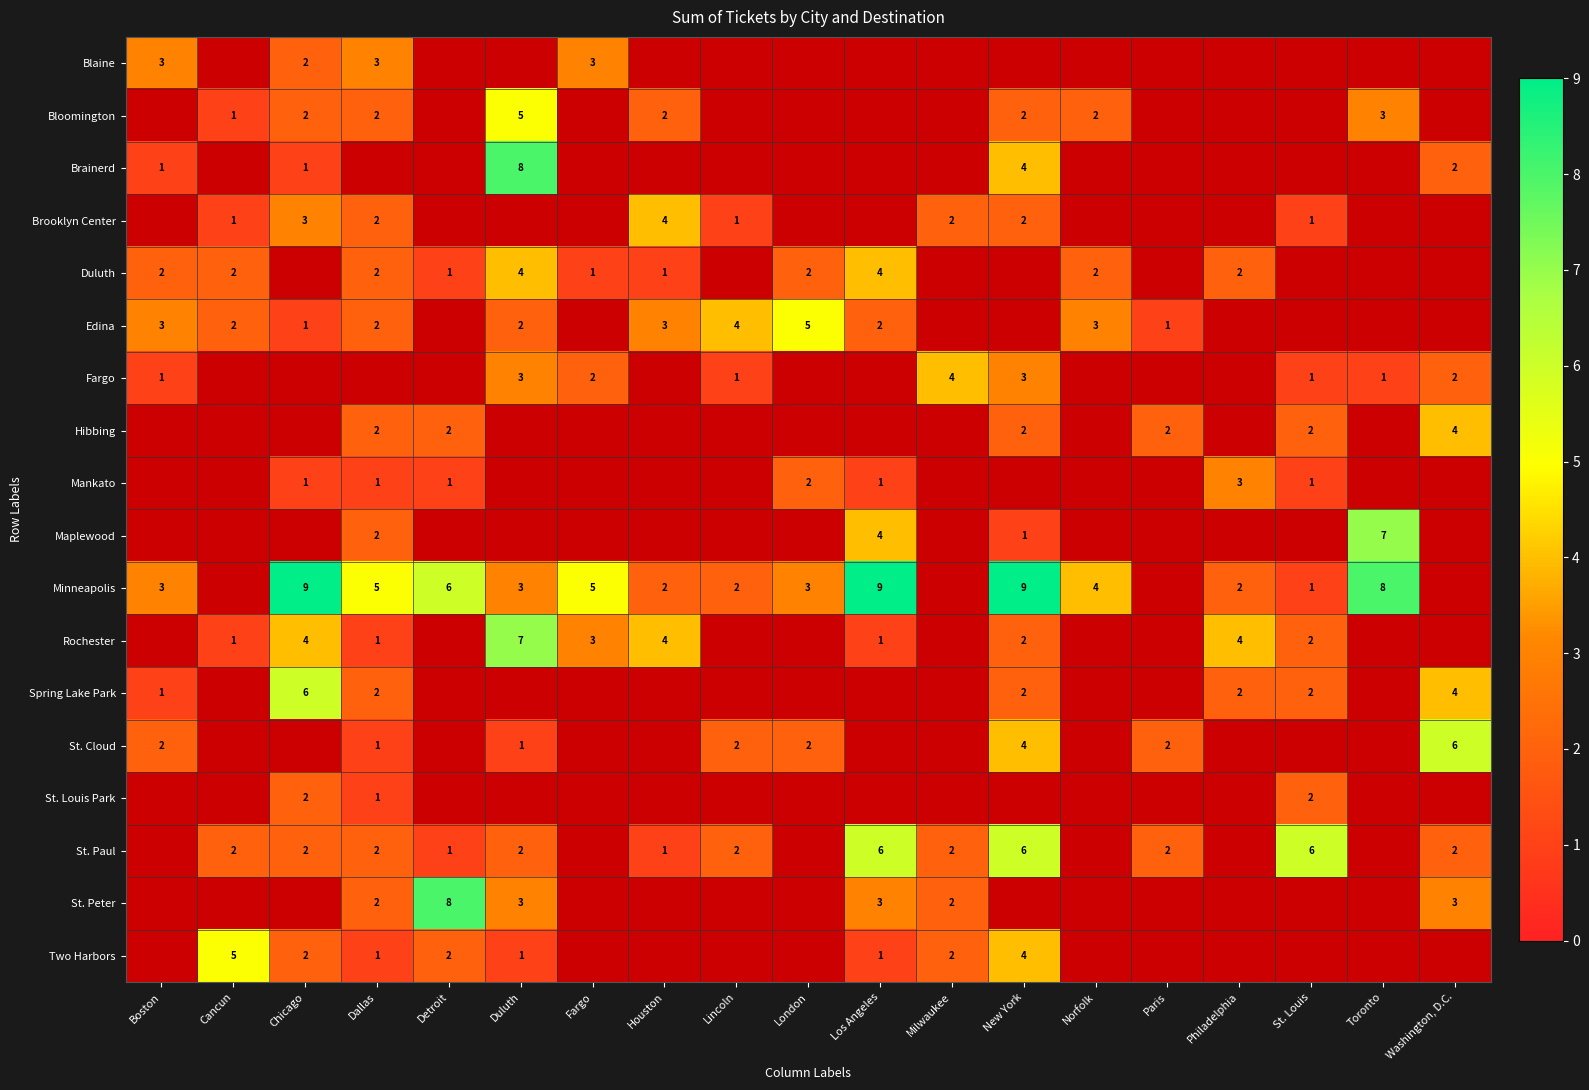

Which has a higher value, Cancun or Detroit?

Detroit